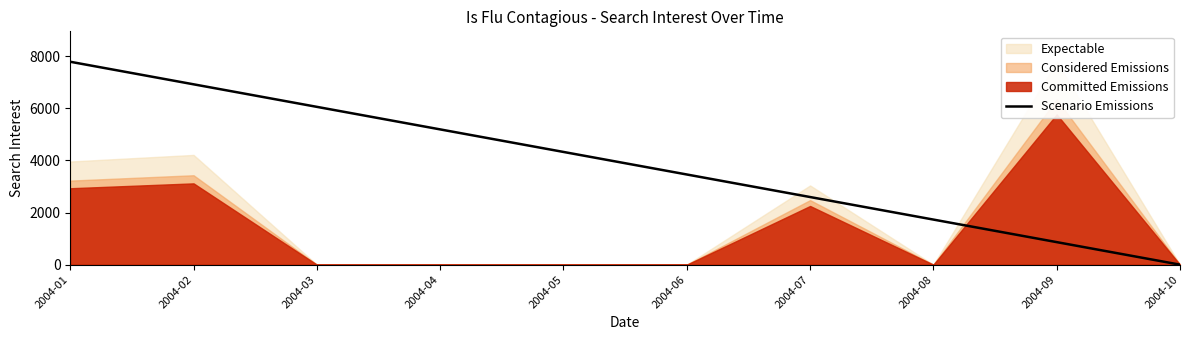

The chart shows a value of -2474.1 at 2004-10. True or false?

False